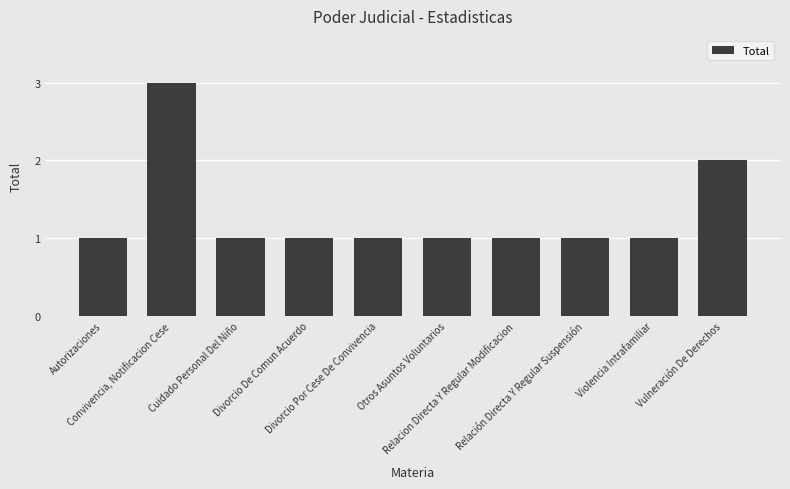

At which category does the chart reach its peak across all series?

Convivencia, Notificacion Cese